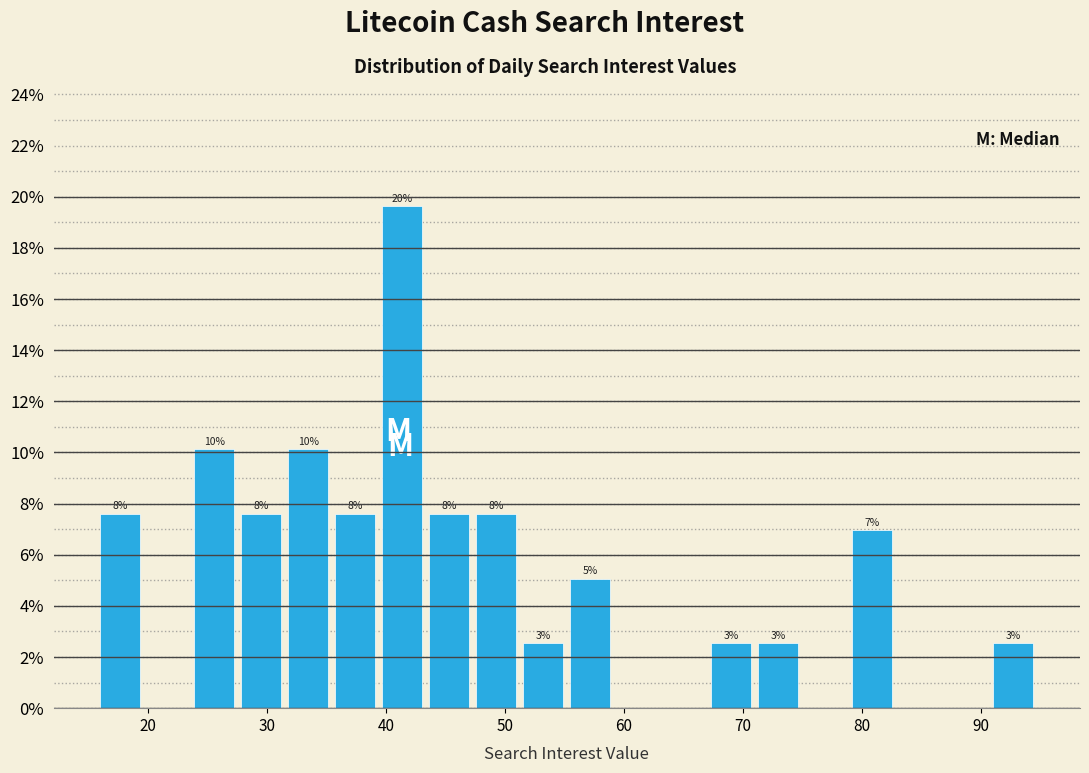

Around what value on the x-axis is the tallest bar? Give the approximate position of its centre, as read against the axis.

41